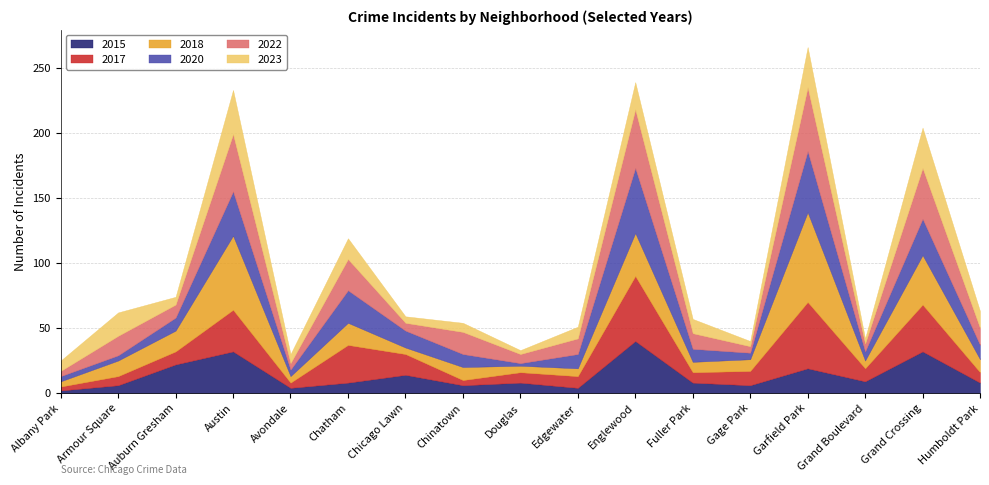

What is the sum of all 2017 values?

296